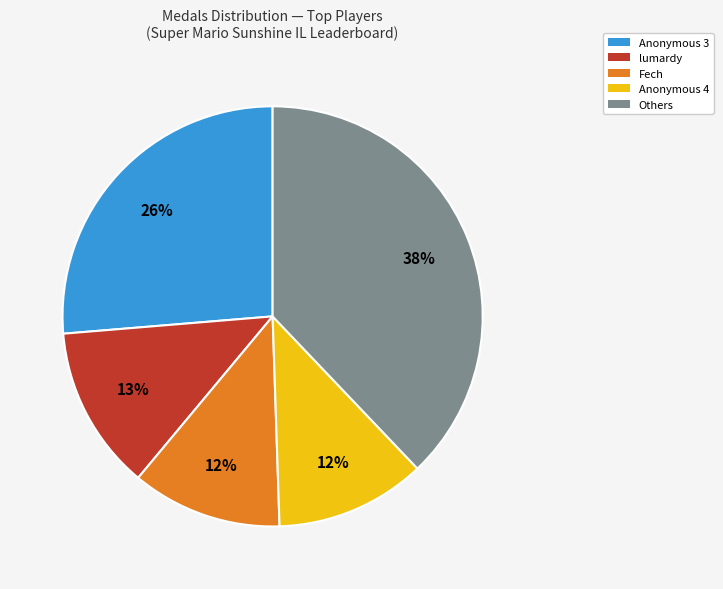

To the nearest percent, what is the difference between the largest and smallest slice percentages?

26%